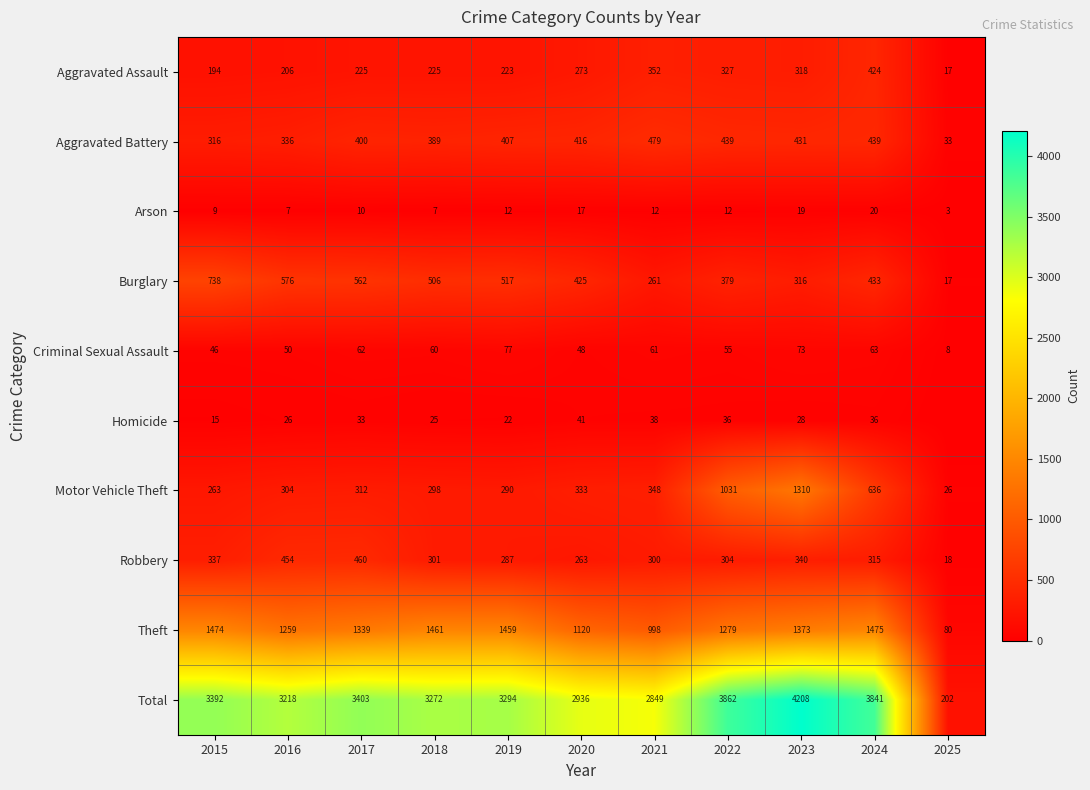

Read the Burglary value at 2023, to the nearest 10.

320